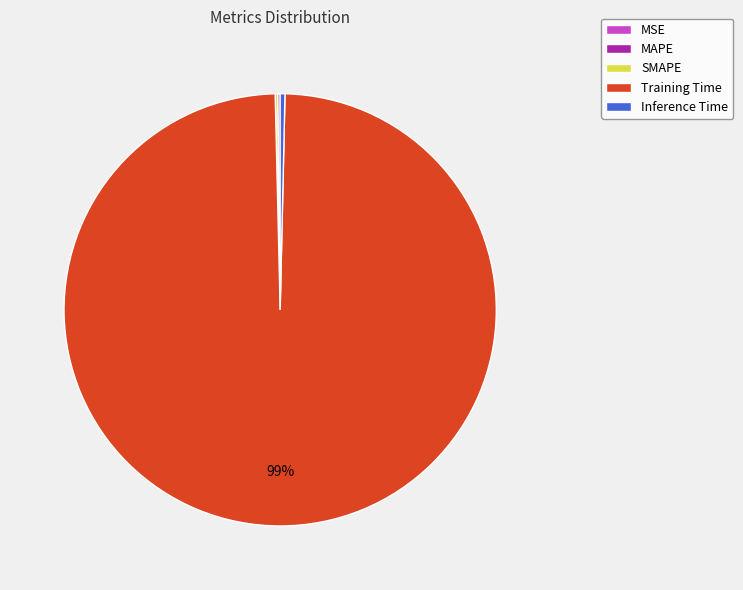

True or false: Inference Time accounts for 0% of the total.

True